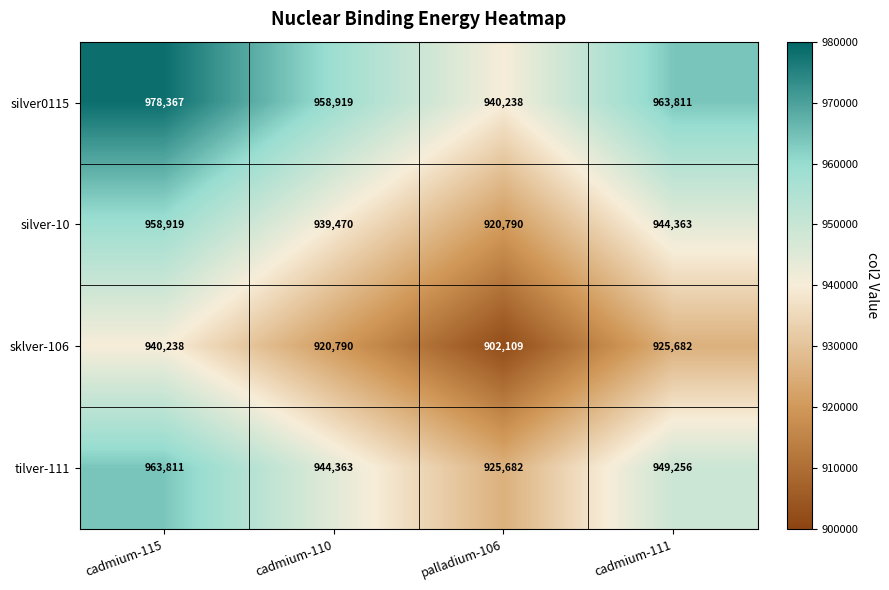

What is the greatest value displayed?

978367